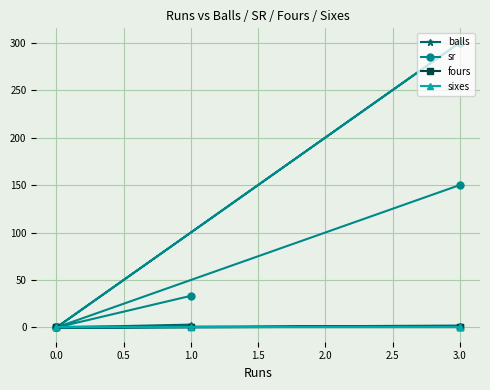

The value of sixes at 3.0 is 0.0. True or false?

True